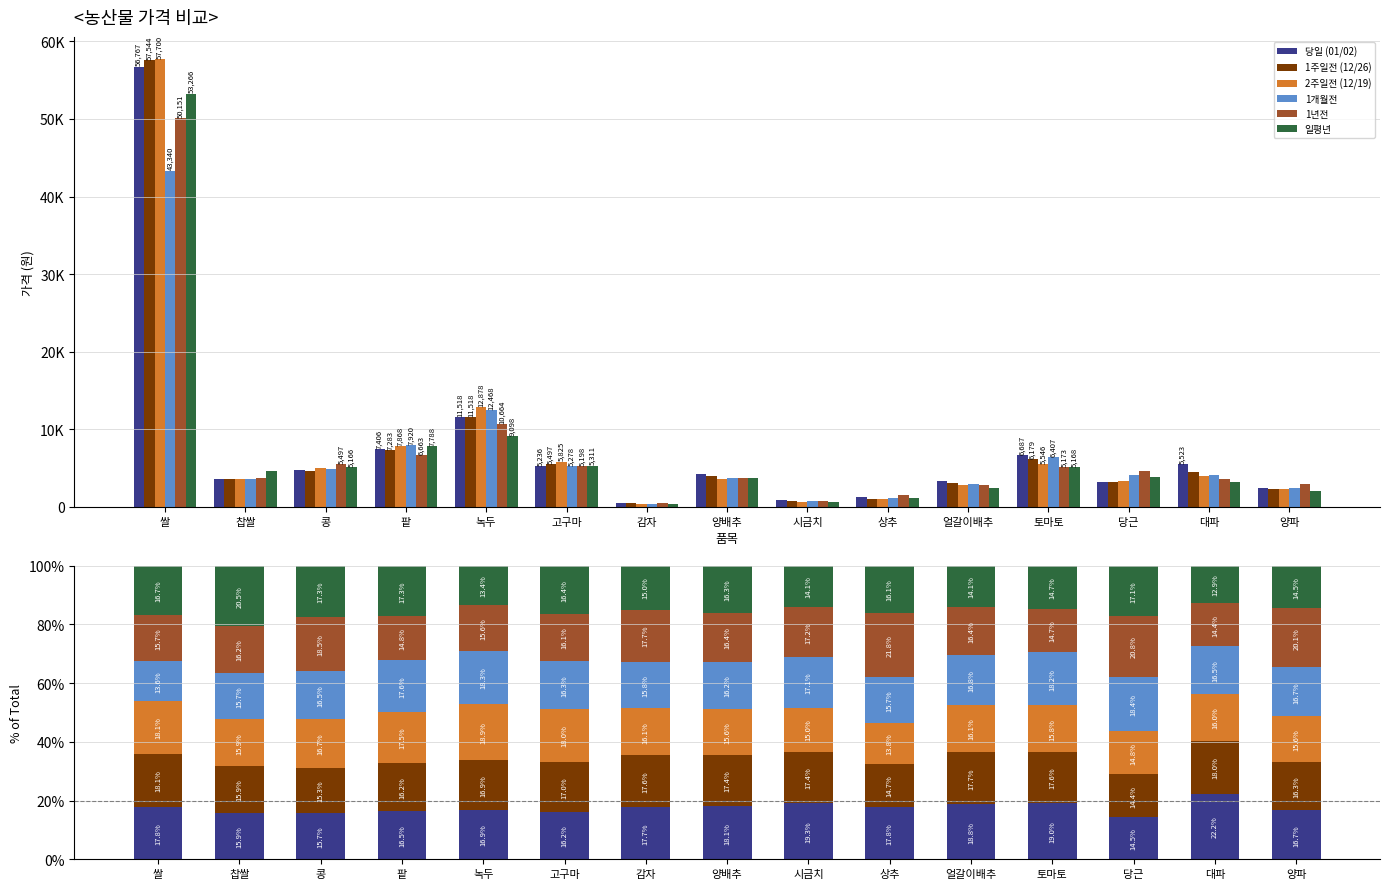

Between 고구마 and 콩, which is larger?

고구마